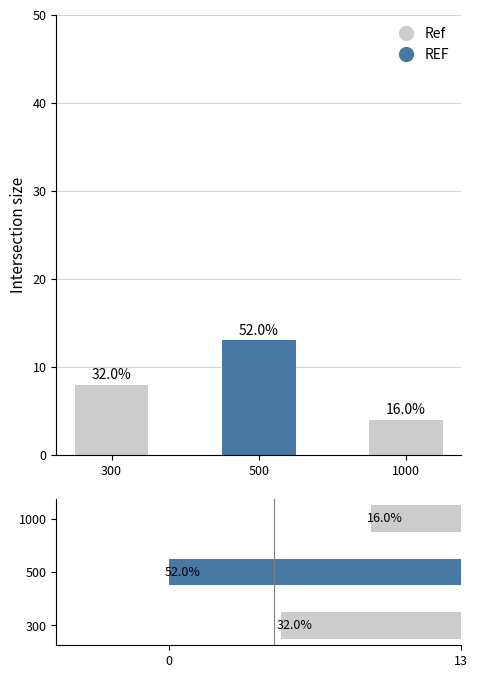

Read the Gift Wrap Charge groups value at 300.

8